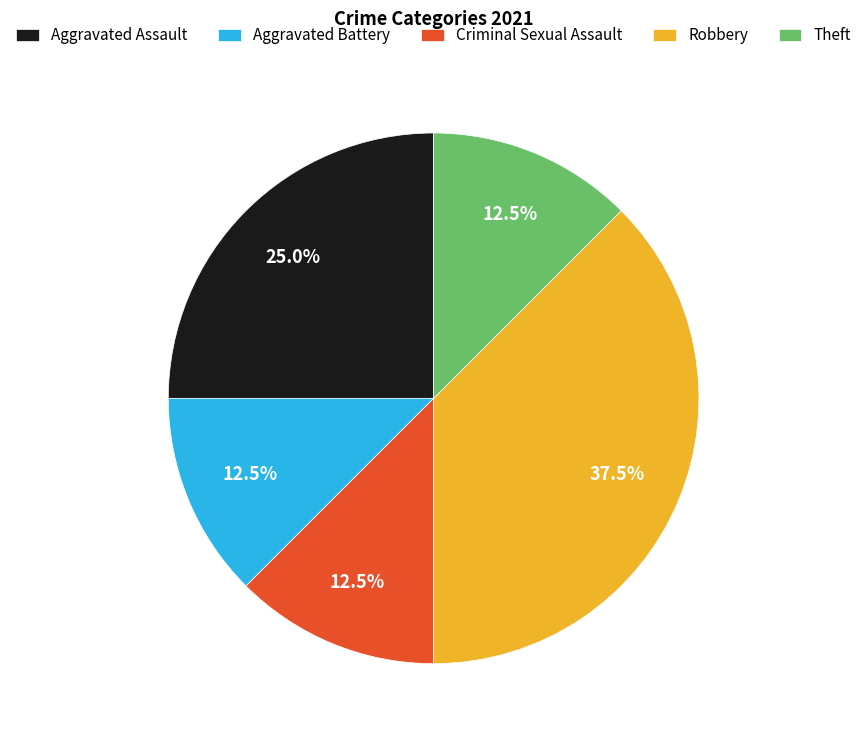

What is the ratio of the value at Robbery to the value at Aggravated Battery?

3.0